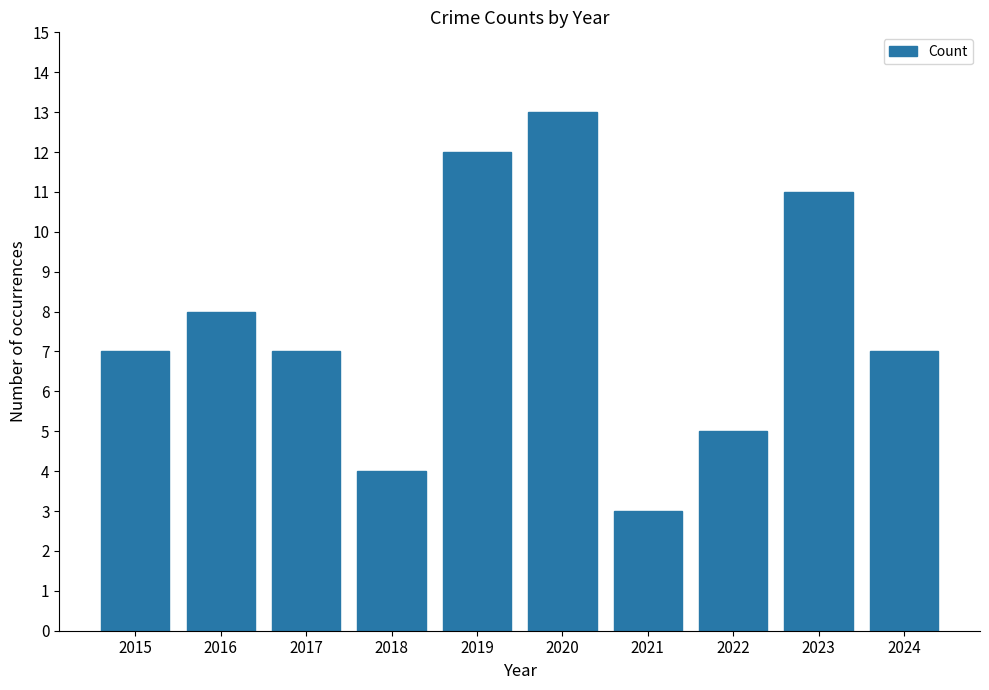

What is the maximum value shown in the chart?

13